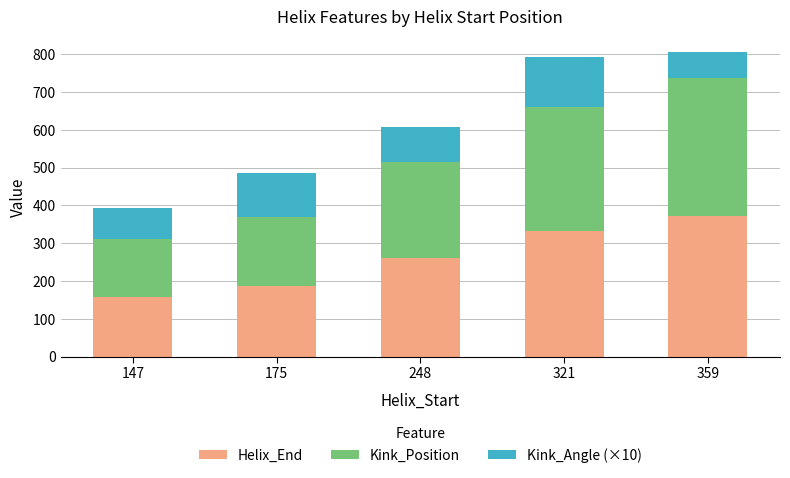

How many values in the Helix_End series are below 260?

2